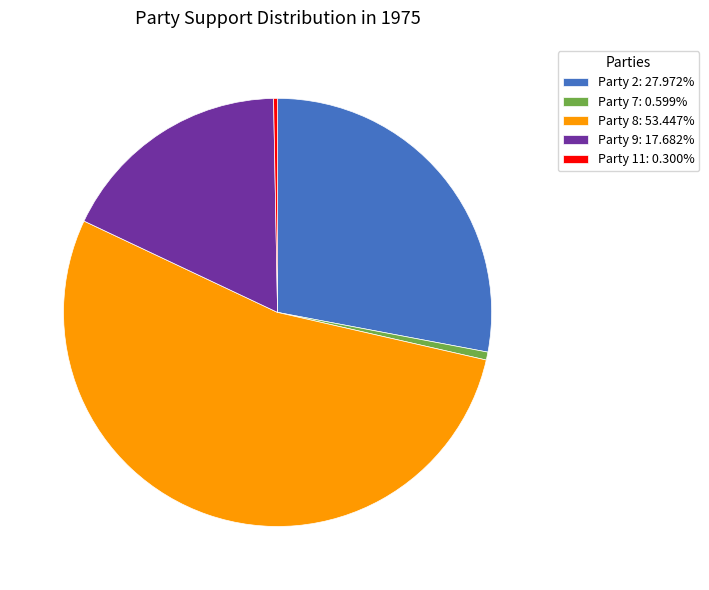

Does Party 9 account for over 50% of the chart?

No